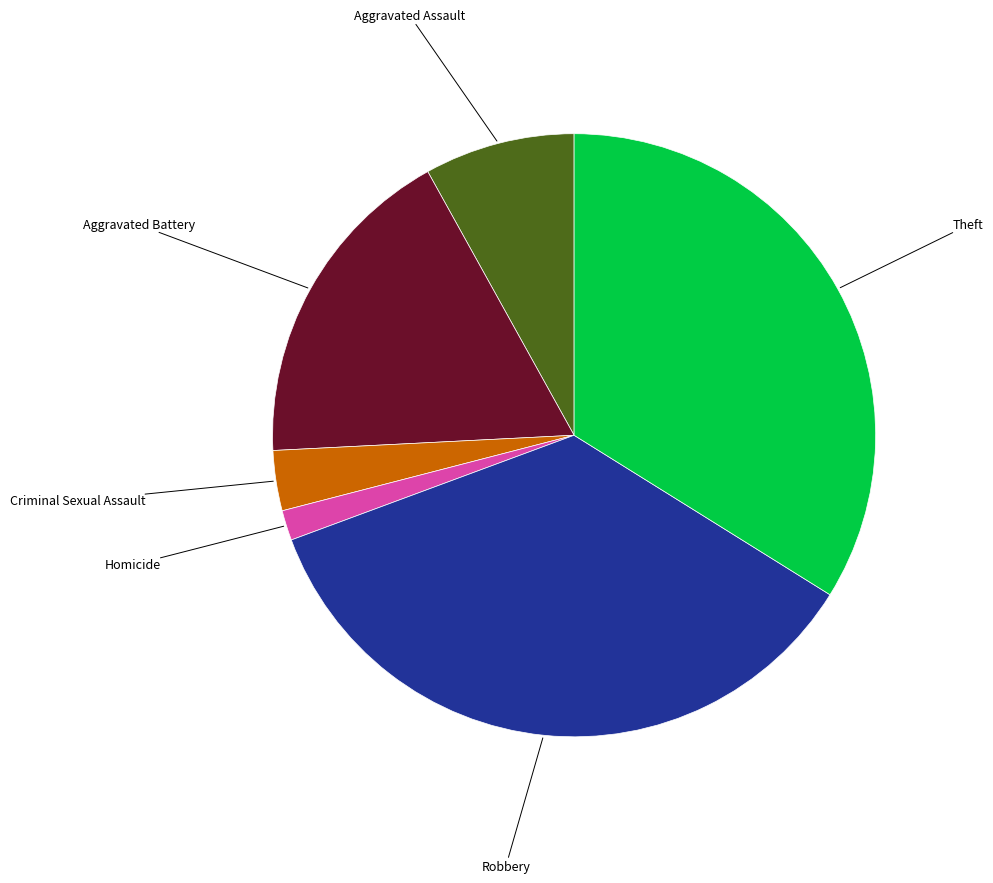

Does any single category account for the majority?

No